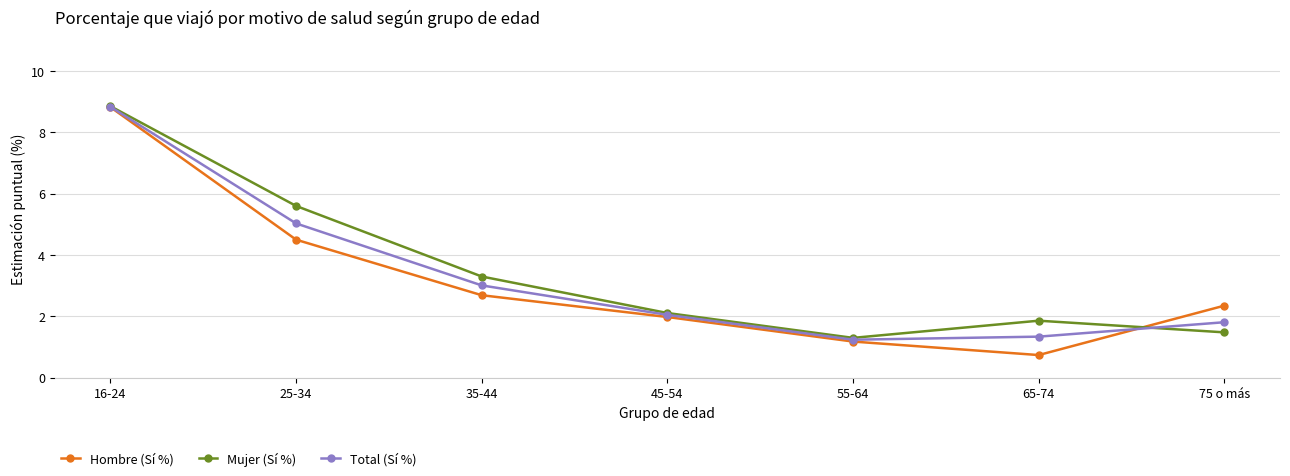

The value of Total (Sí %) at 25-34 is 5.0. True or false?

True